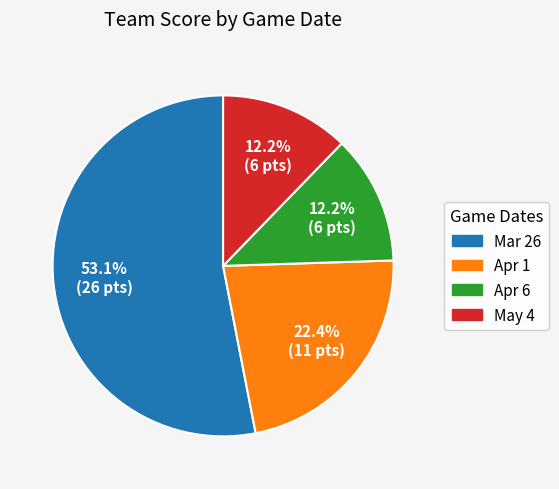

What portion of the pie excludes Apr 1?

77.6%